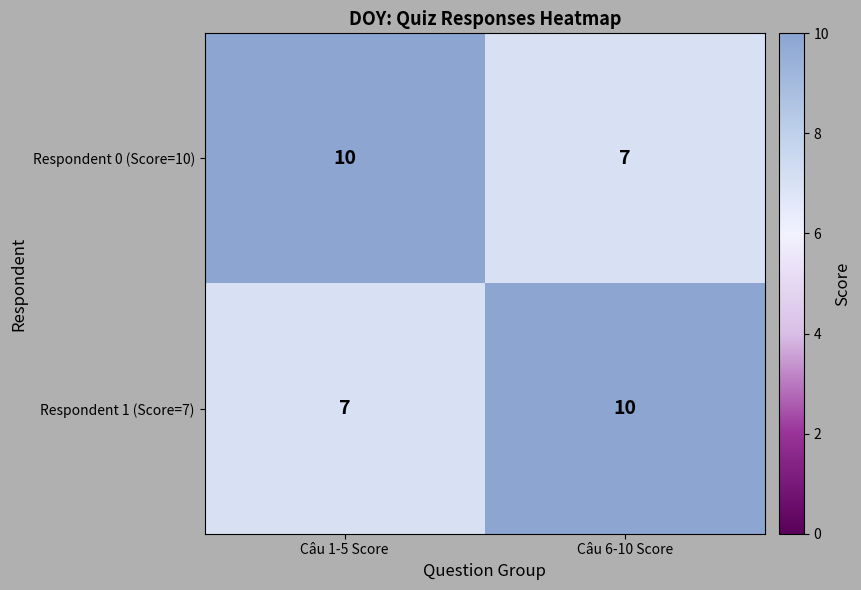

The Respondent 0 (Score=10) series shows 10 at Câu 1-5 Score. True or false?

True